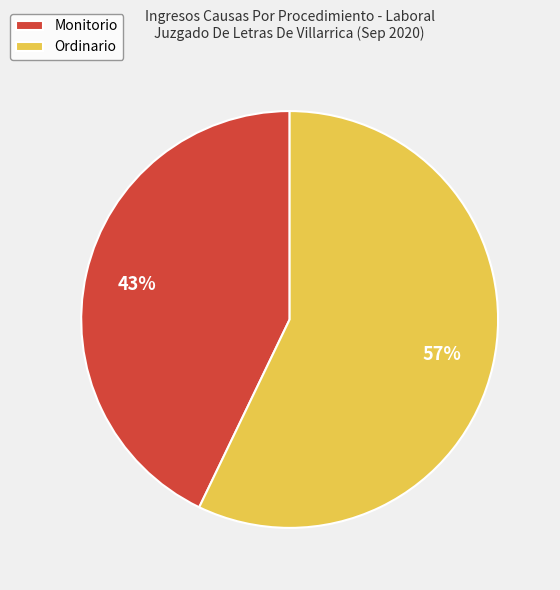

To the nearest percent, what is the combined percentage of Ordinario and Monitorio?

100%